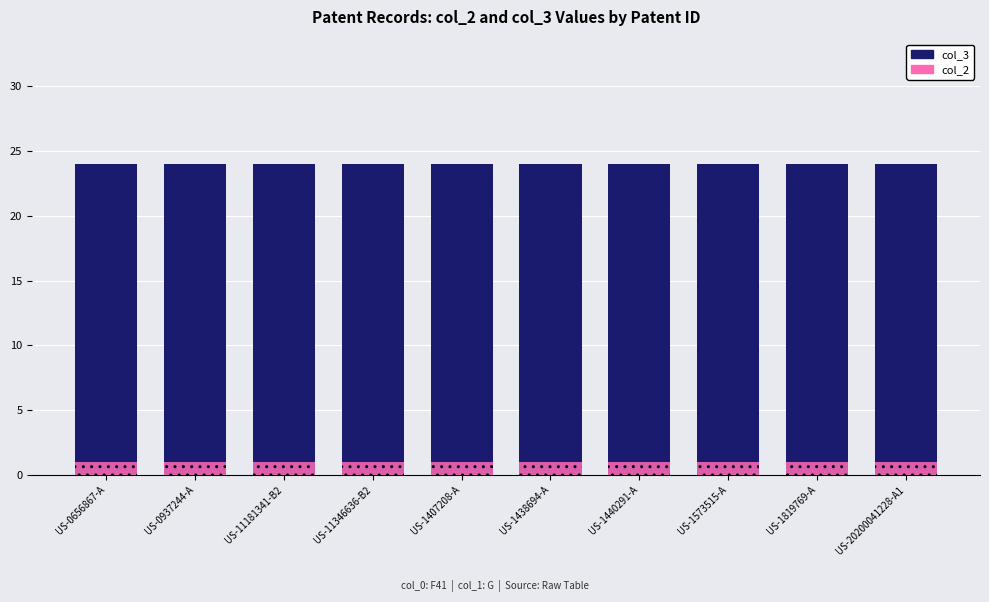

Read the col_2 value at US-0656867-A.

1